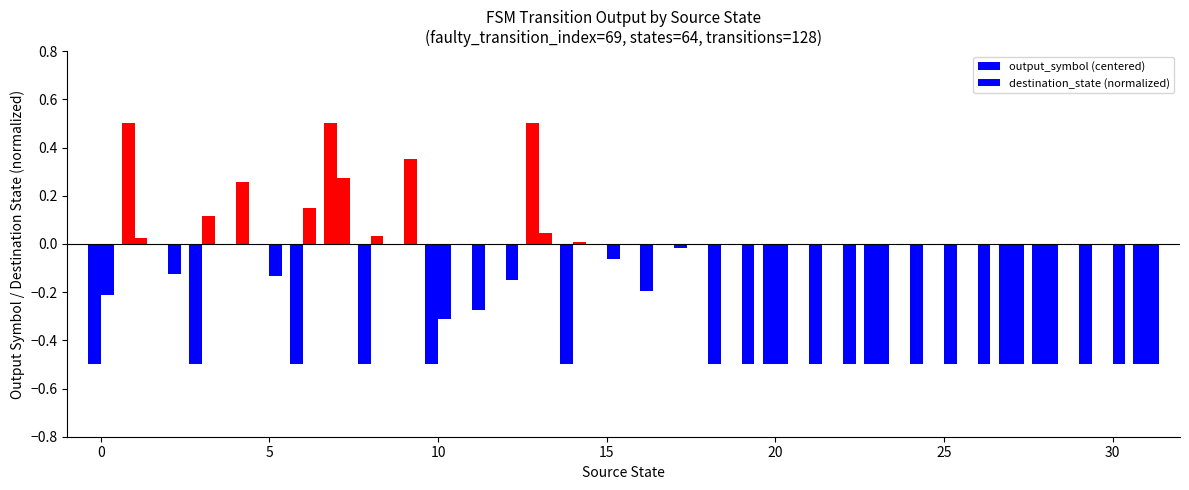

Which series has the largest range (max minus min)?

output_symbol (centered)